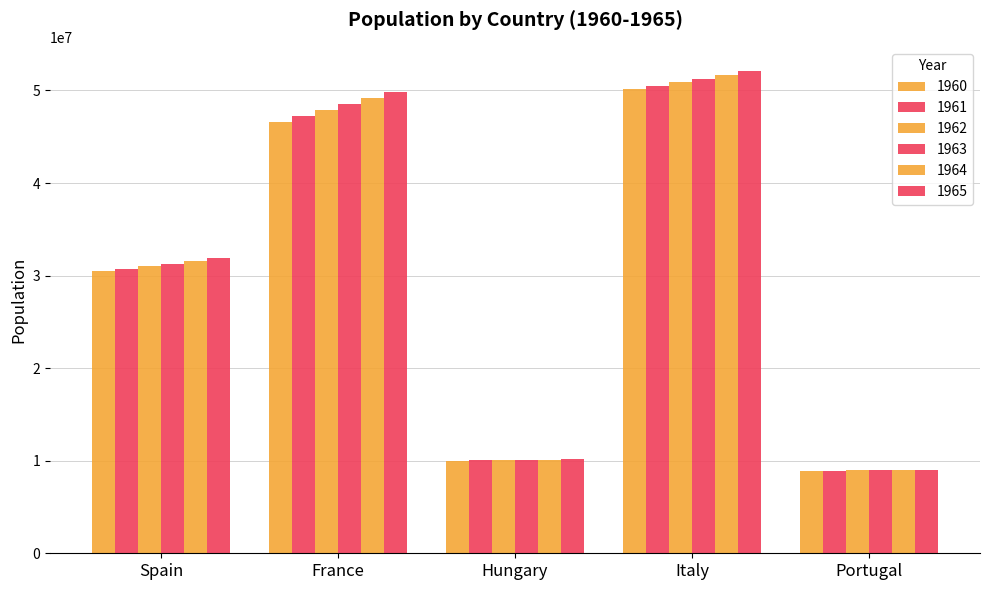

How many groups of bars are there?

5